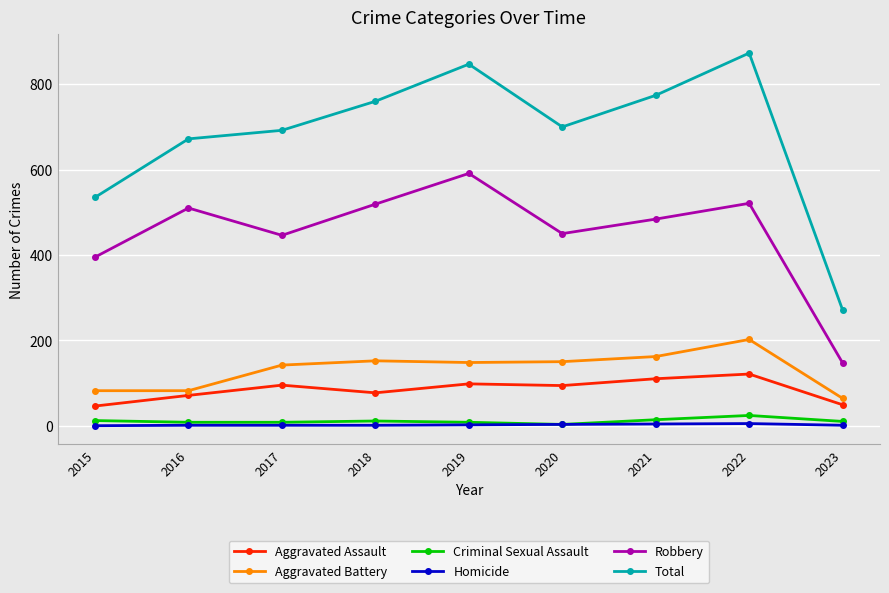

True or false: Aggravated Battery has a value of 202 at 2022.

True